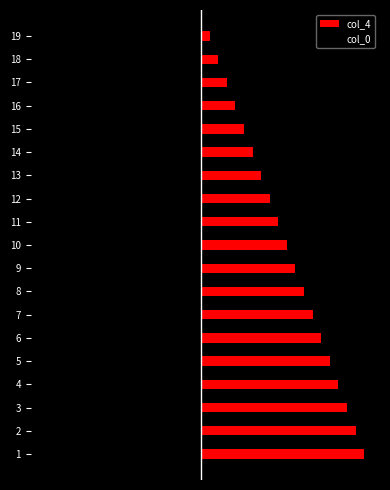

What is the approximate value of col_4 at 12?

8